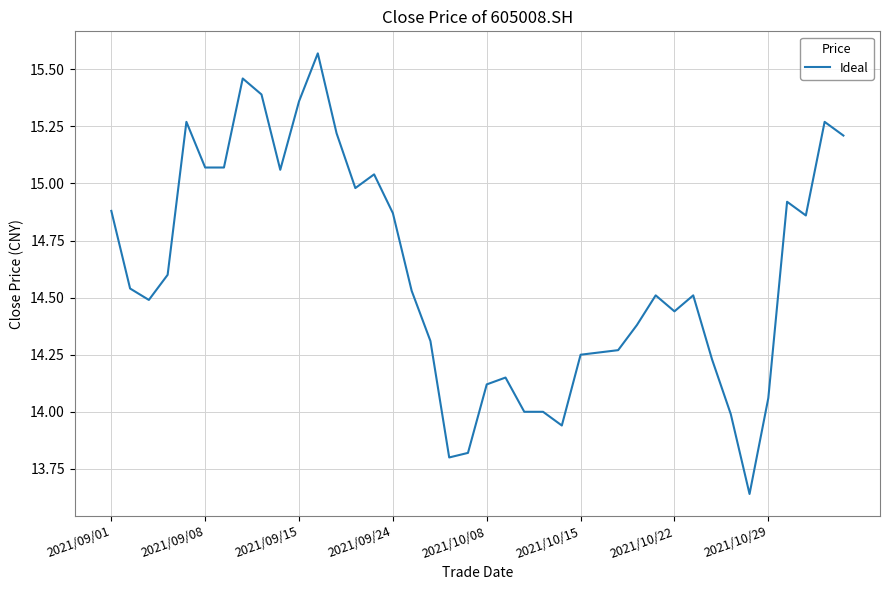

What is the difference between the maximum and minimum values?

1.9